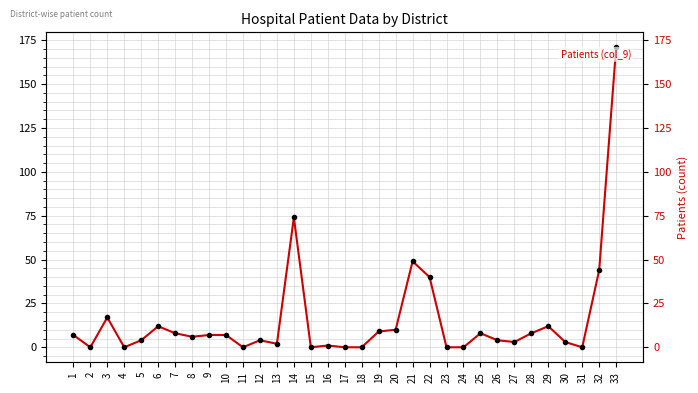

What is the average value?

15